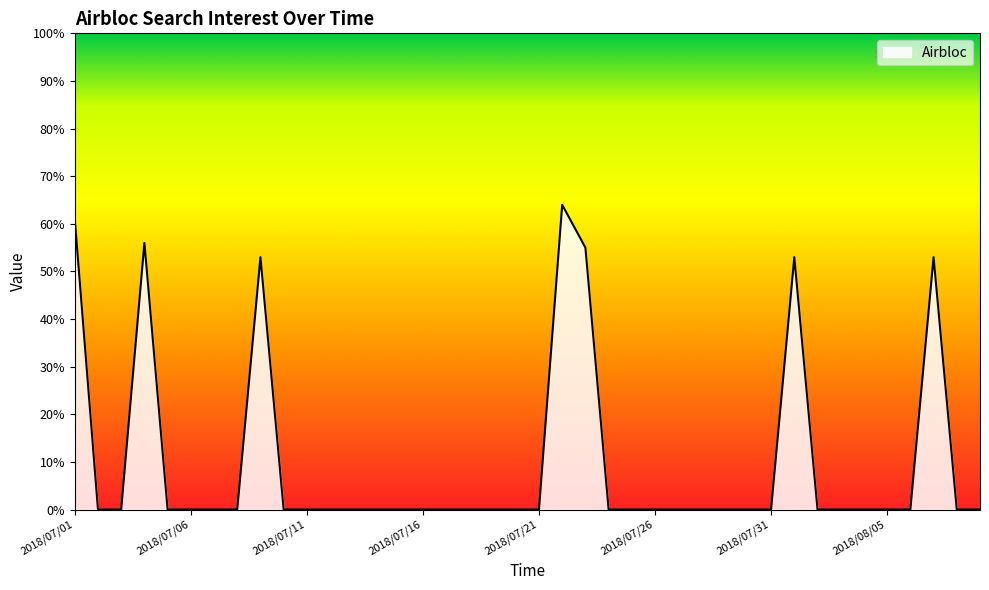

Does the chart display data point markers on the line(s)?

No